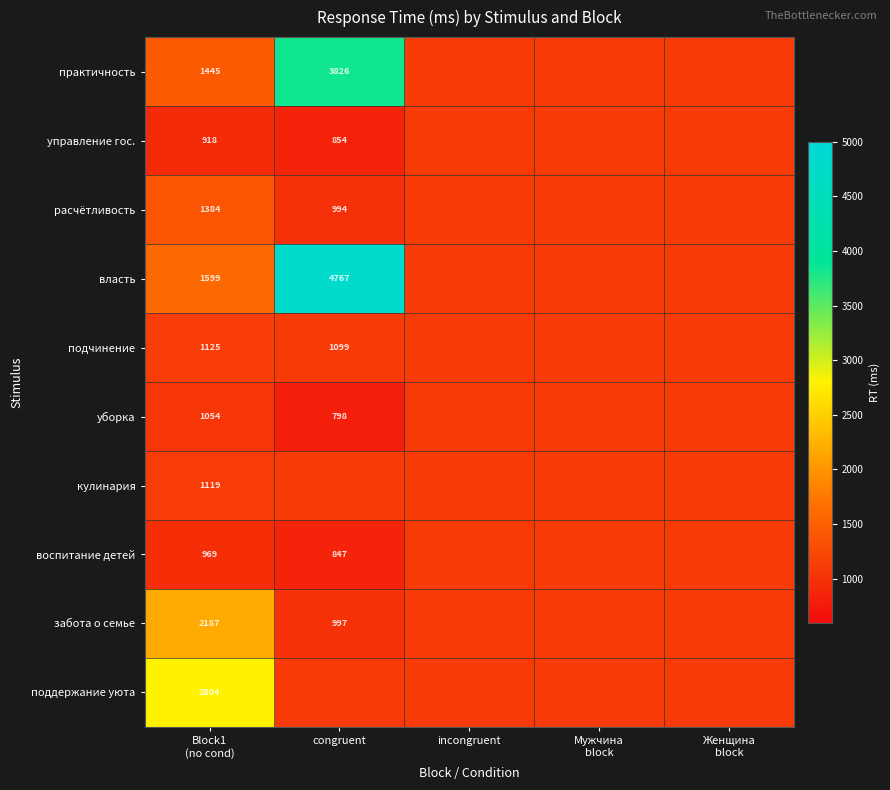

Which category has the highest value across all series?

congruent